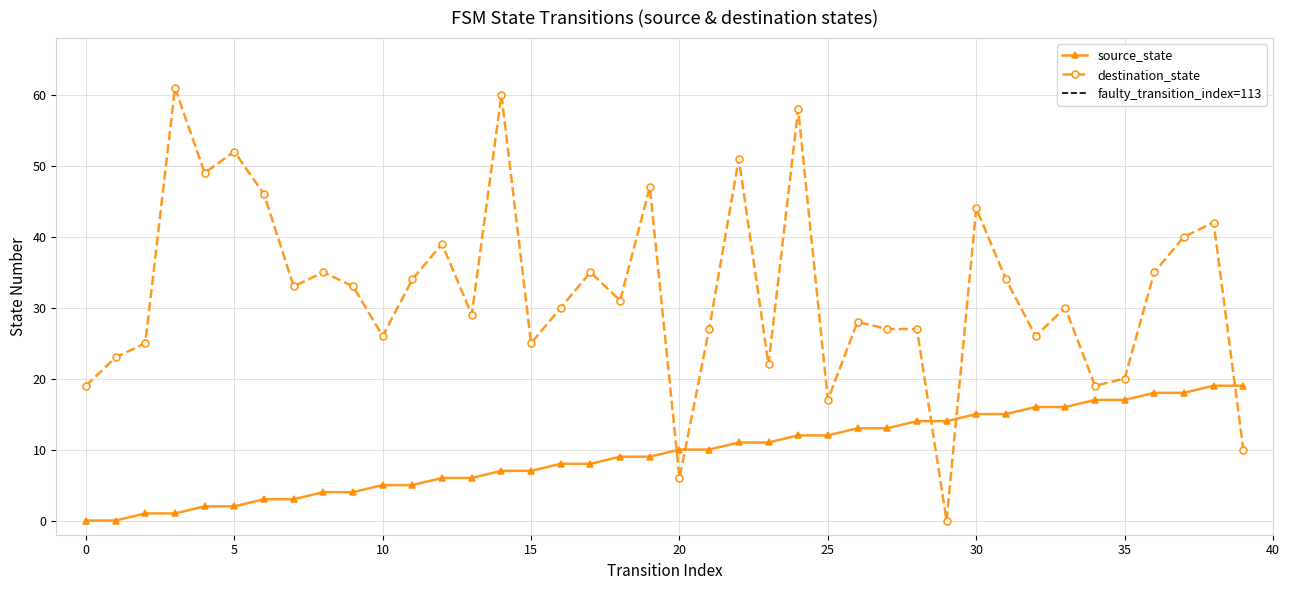

At which label does destination_state first exceed 31?

3